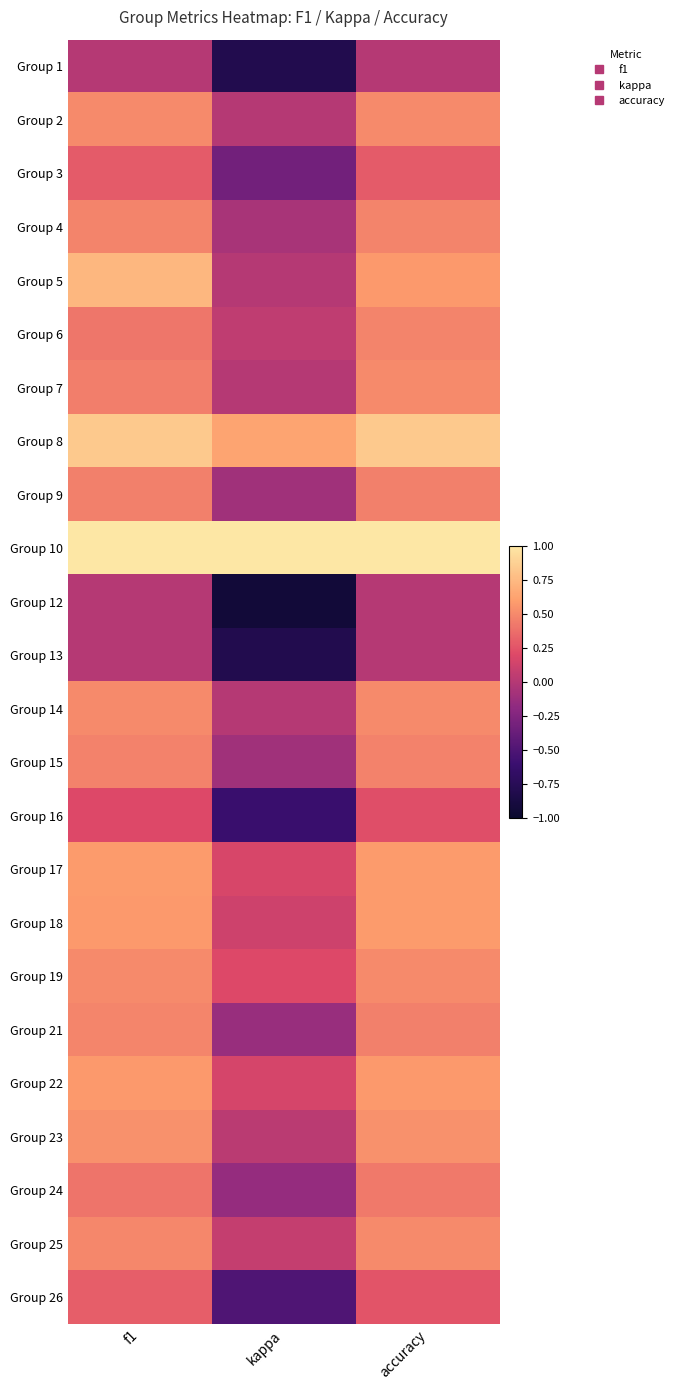

Reading left to right, extract all data points from this chart.

Group 1: f1=0.0	kappa=-0.8	accuracy=0.0
Group 2: f1=0.5	kappa=0.0	accuracy=0.5
Group 3: f1=0.3	kappa=-0.3	accuracy=0.3
Group 4: f1=0.5	kappa=-0.1	accuracy=0.5
Group 5: f1=0.7	kappa=0.0	accuracy=0.6
Group 6: f1=0.4	kappa=0.1	accuracy=0.5
Group 7: f1=0.5	kappa=0.0	accuracy=0.5
Group 8: f1=0.8	kappa=0.6	accuracy=0.8
Group 9: f1=0.5	kappa=-0.1	accuracy=0.5
Group 10: f1=1.0	kappa=1.0	accuracy=1.0
Group 12: f1=0.0	kappa=-0.9	accuracy=0.0
Group 13: f1=0.0	kappa=-0.8	accuracy=0.0
Group 14: f1=0.5	kappa=0.0	accuracy=0.5
Group 15: f1=0.5	kappa=-0.1	accuracy=0.5
Group 16: f1=0.2	kappa=-0.6	accuracy=0.2
Group 17: f1=0.6	kappa=0.2	accuracy=0.6
Group 18: f1=0.6	kappa=0.1	accuracy=0.6
Group 19: f1=0.5	kappa=0.2	accuracy=0.5
Group 21: f1=0.5	kappa=-0.1	accuracy=0.5
Group 22: f1=0.6	kappa=0.2	accuracy=0.6
Group 23: f1=0.5	kappa=0.0	accuracy=0.5
Group 24: f1=0.4	kappa=-0.2	accuracy=0.4
Group 25: f1=0.5	kappa=0.1	accuracy=0.5
Group 26: f1=0.3	kappa=-0.5	accuracy=0.2